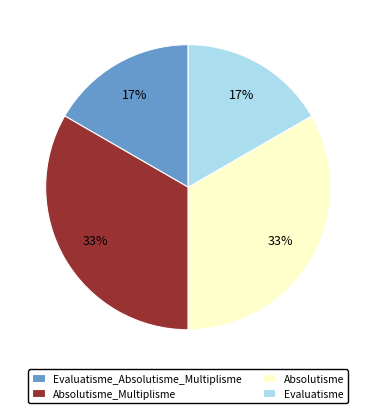

What percentage is the Absolutisme slice, to the nearest percent?

33%